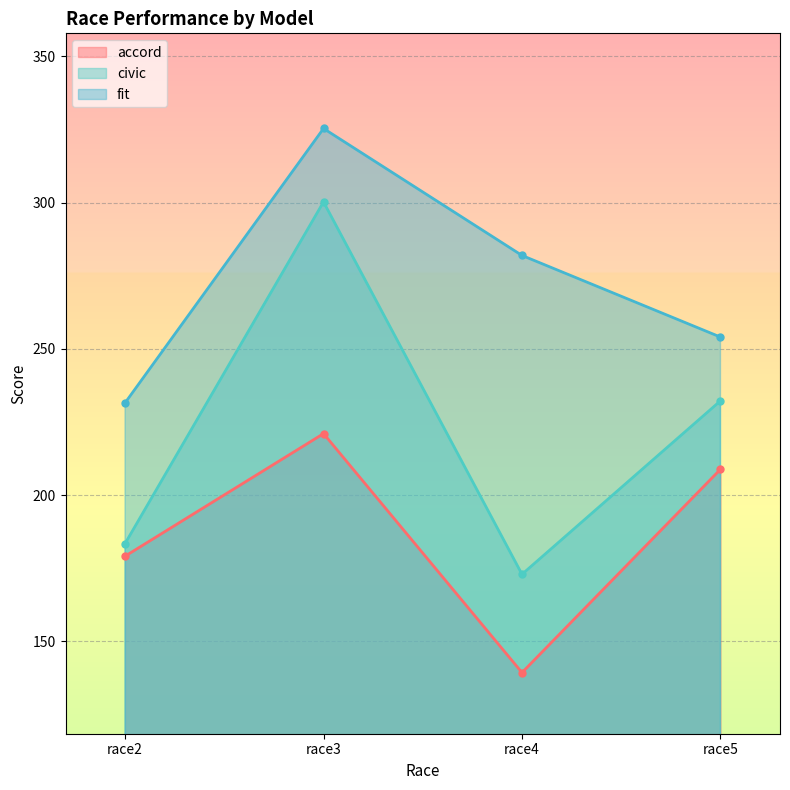

At which label does civic reach its peak?

race3